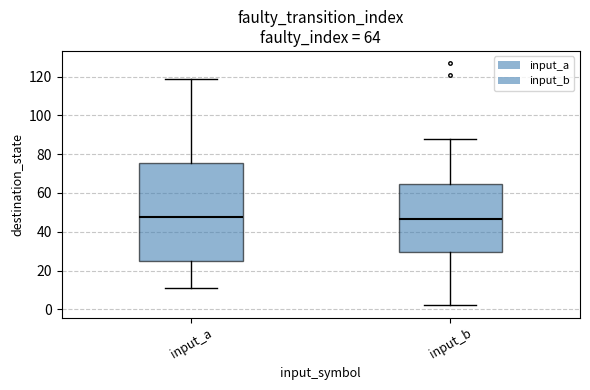

Comparing the boxes themselves (not the whiskers), which one is the tallest?

input_a